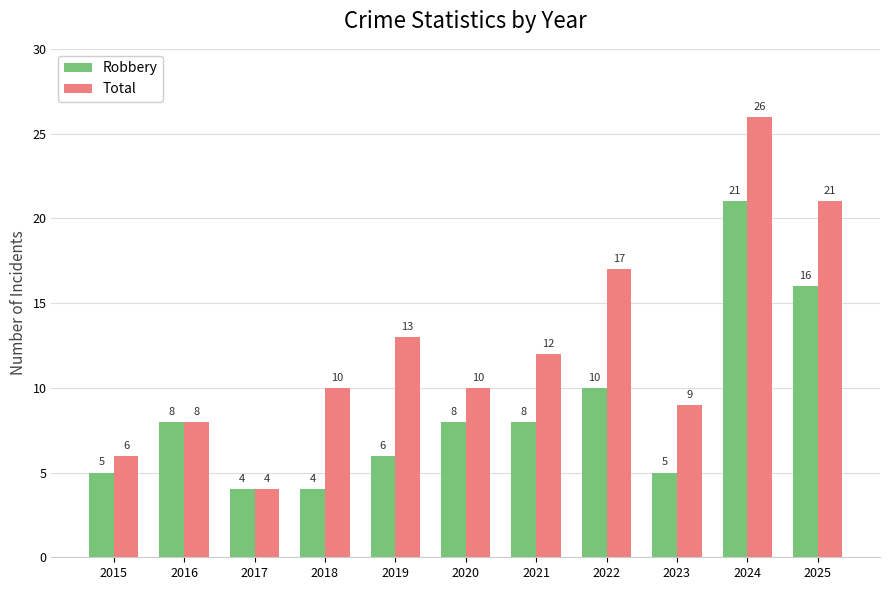

List the series in order of their peak value, lowest first.

Robbery, Total